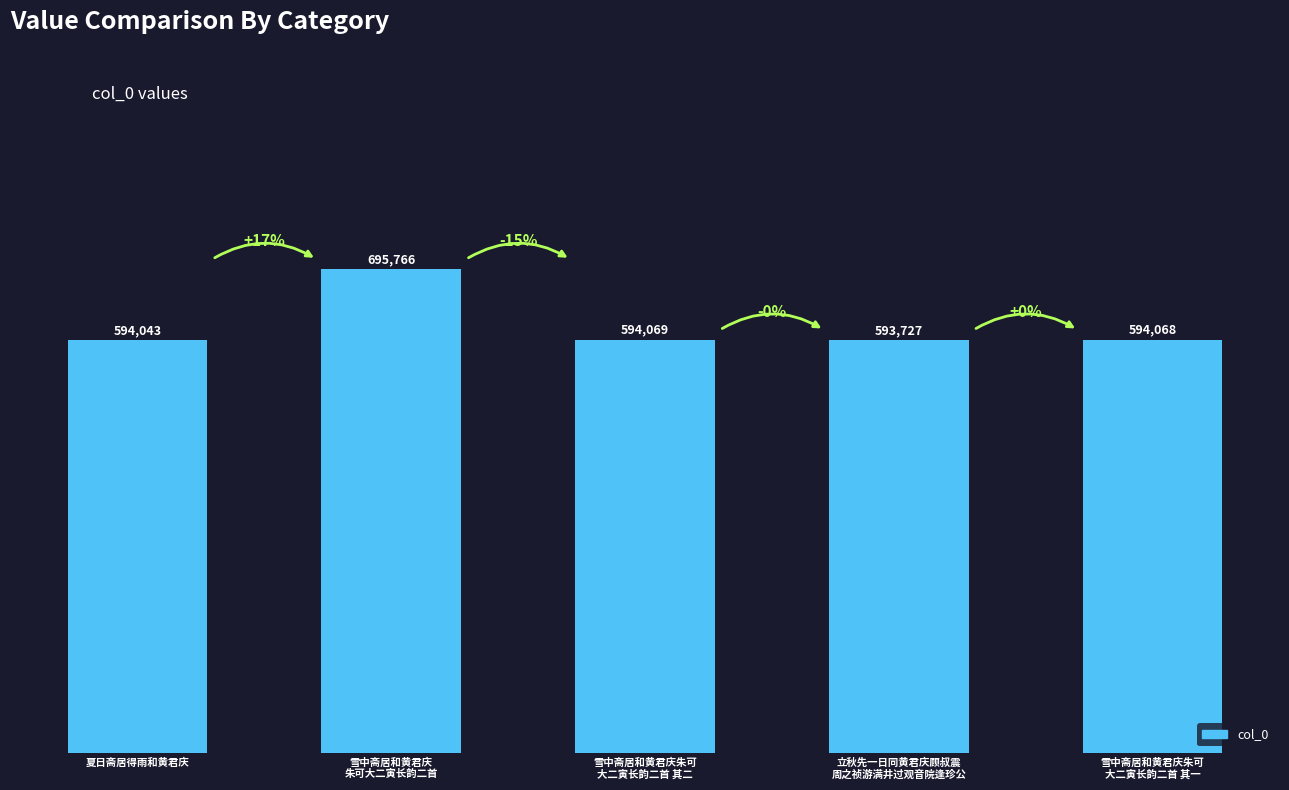

How many data points are less than 594068?

2